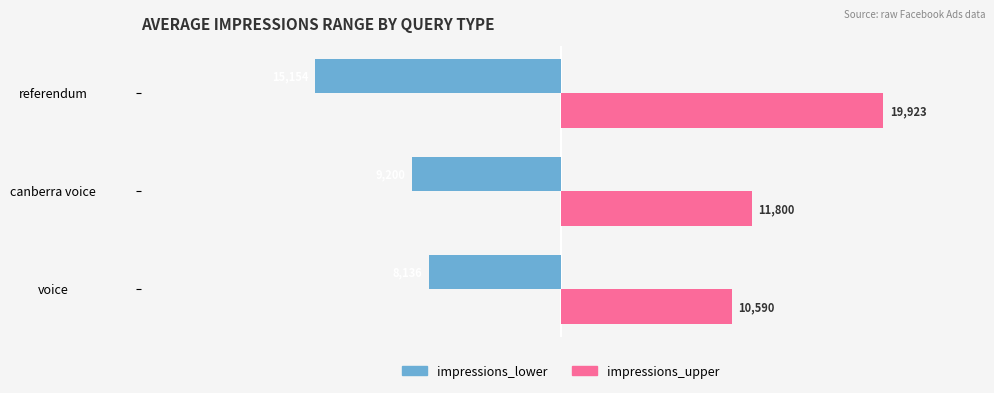

List the series in order of their overall mean, lowest first.

impressions_lower, impressions_upper